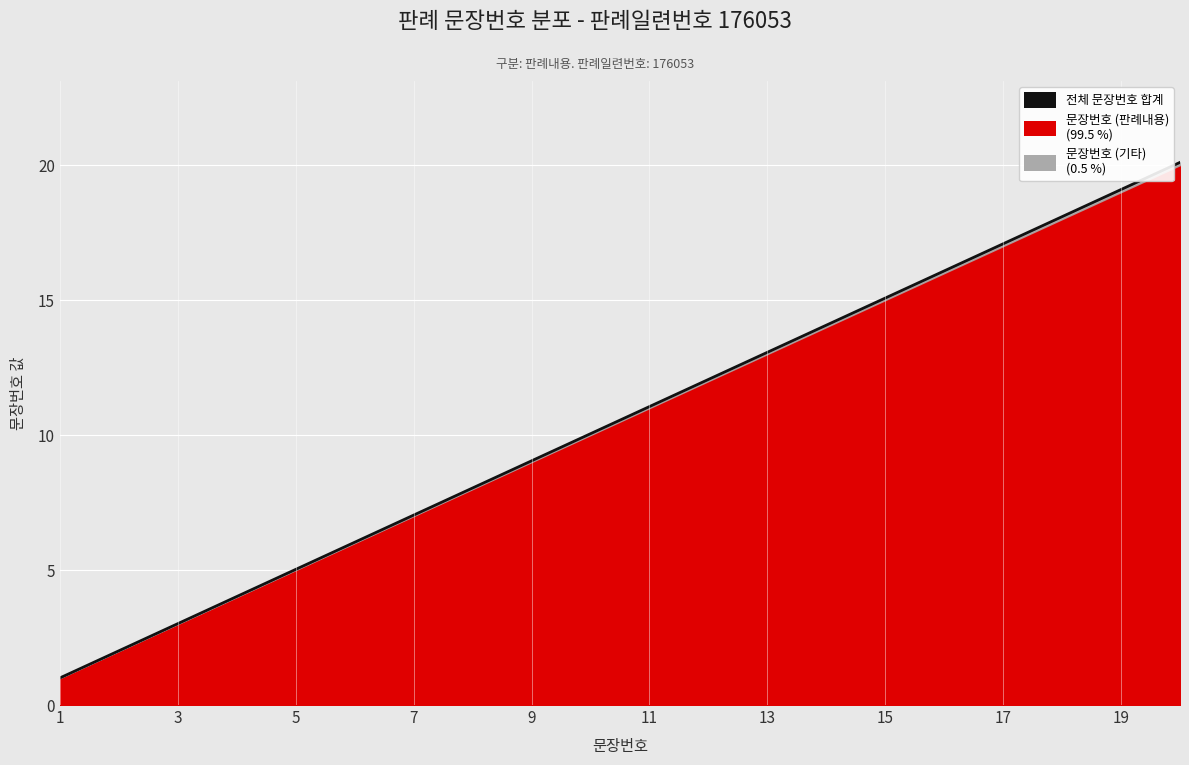

What is the ratio of the value at 1 to the value at 9?

0.1